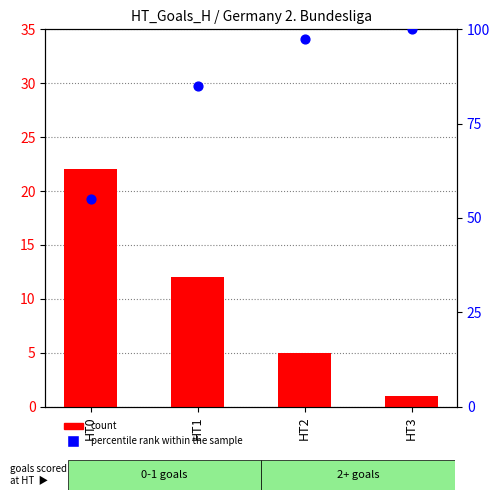

Is the value of count at HT1 greater than the value of percentile rank within the sample at HT1?

No